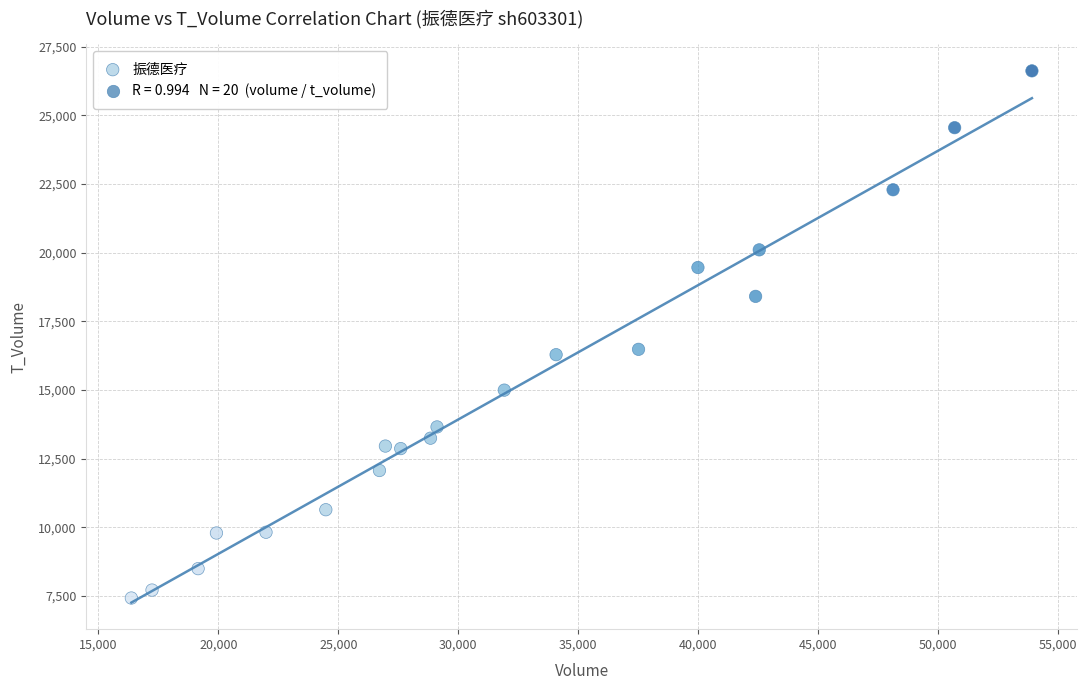

What is the range of X values (max minus min)?

37534